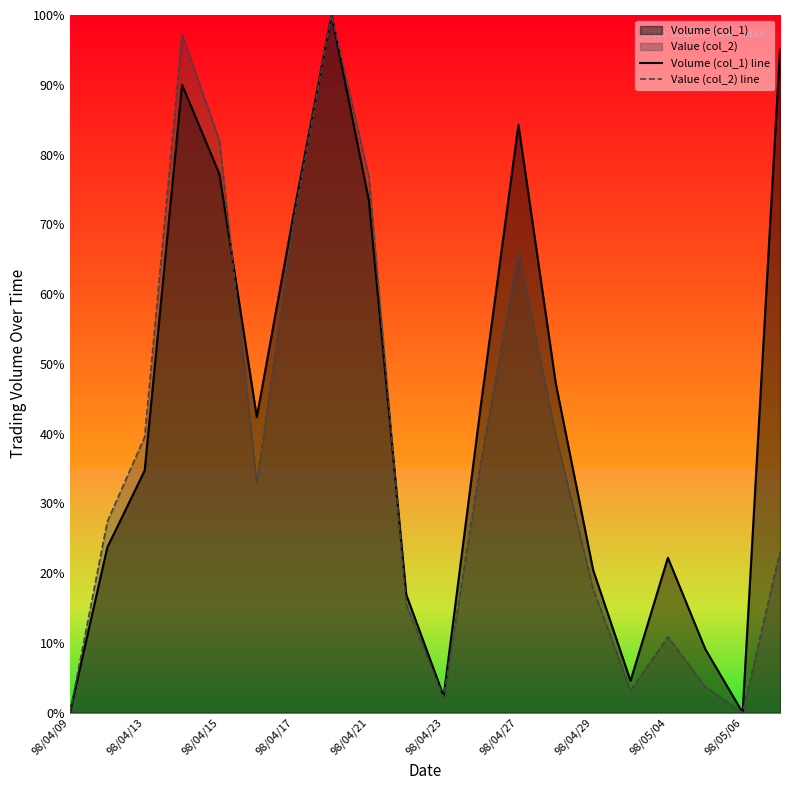

How many series are shown in this chart?

2